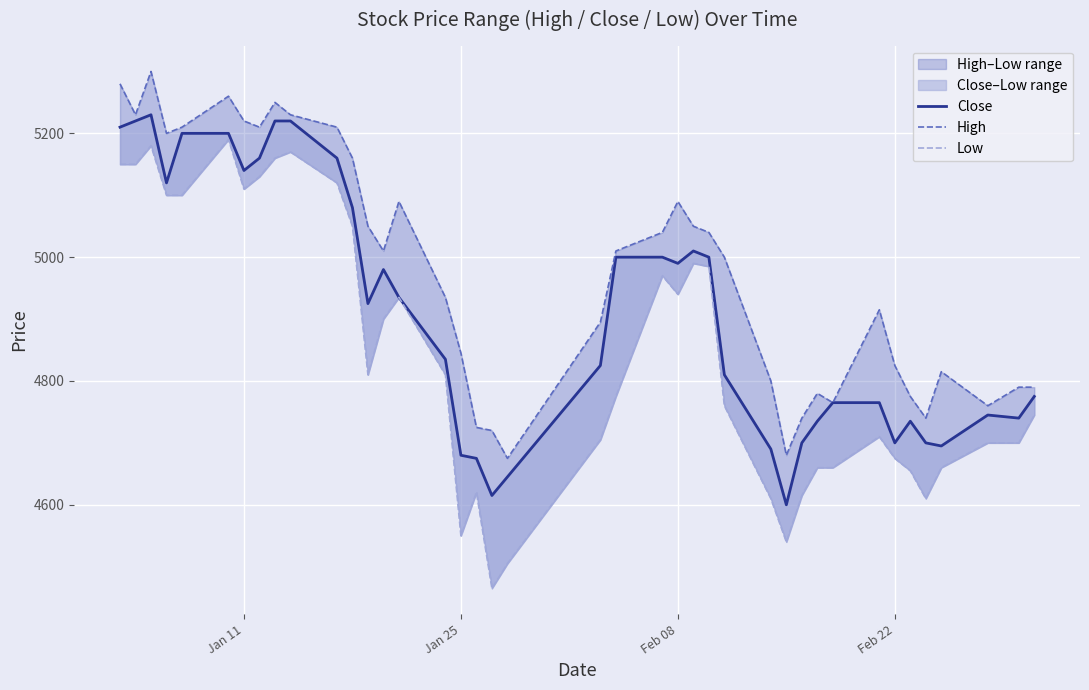

What is the minimum value for High?

4675